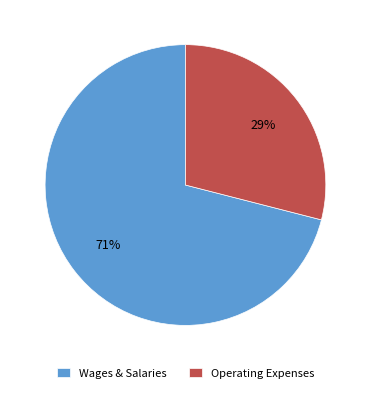

What is the largest slice in the pie chart?

Wages & Salaries